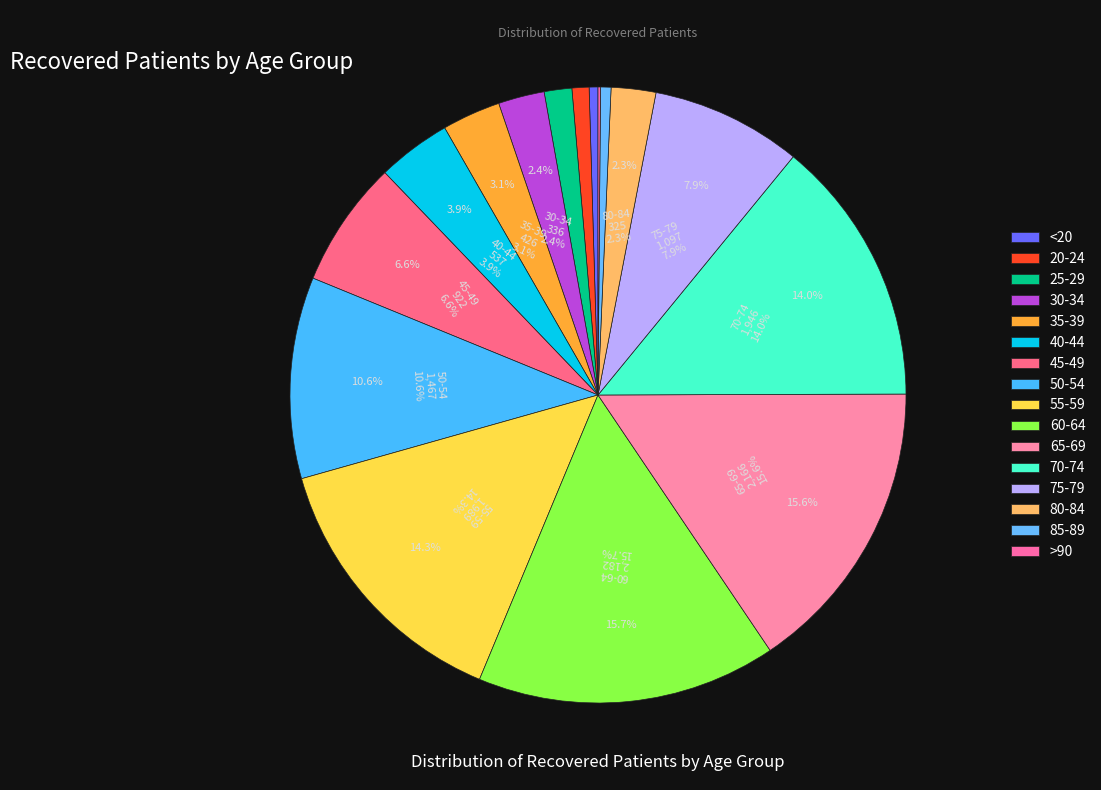

Does 60-64 account for over 50% of the chart?

No